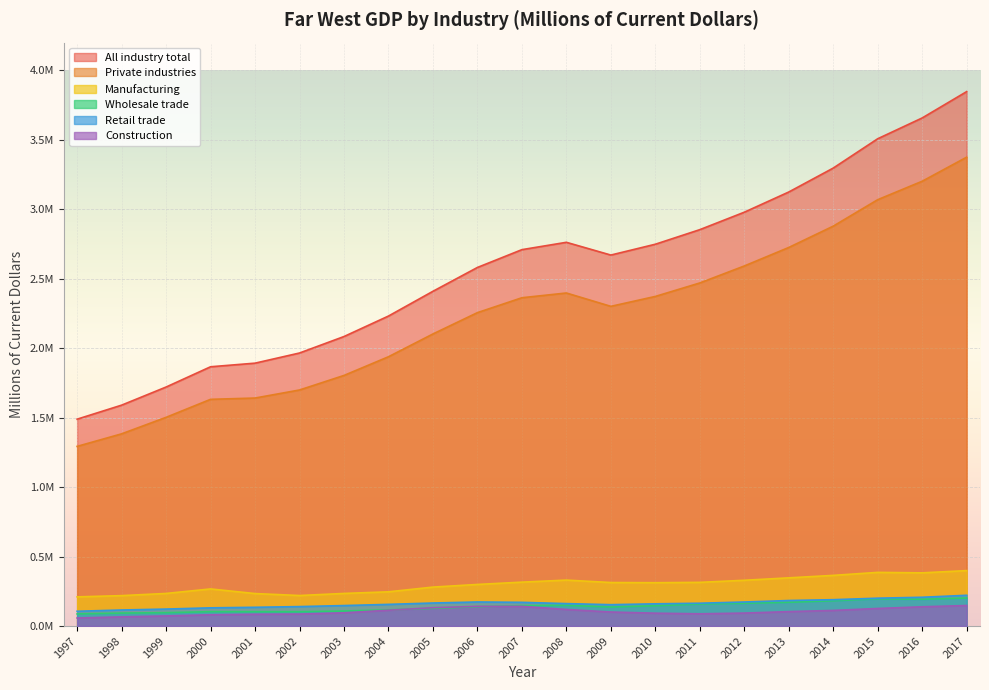

What are all the series names shown in the legend?

All industry total, Private industries, Manufacturing, Wholesale trade, Retail trade, Construction